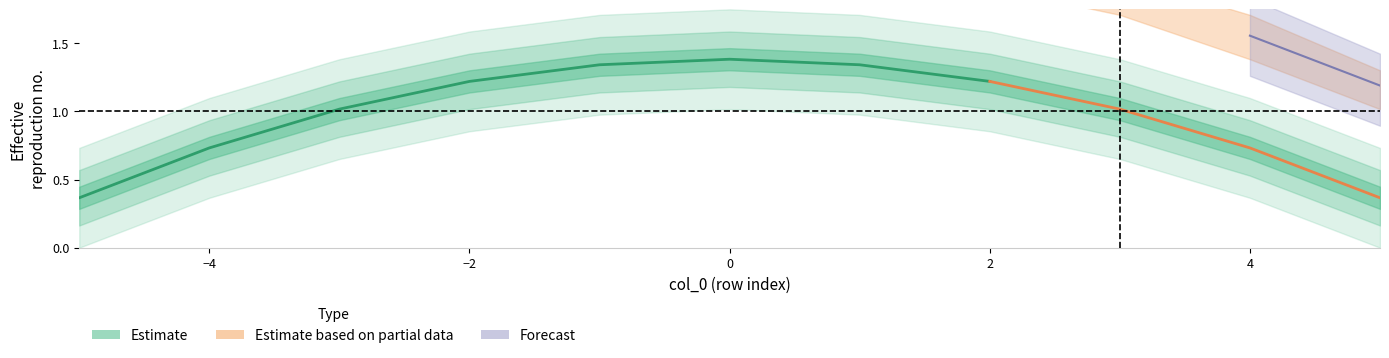

True or false: there are more than 2 points higher than both neighbors.

False